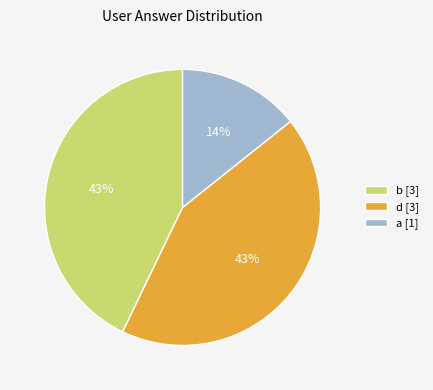

Does a account for over 50% of the chart?

No